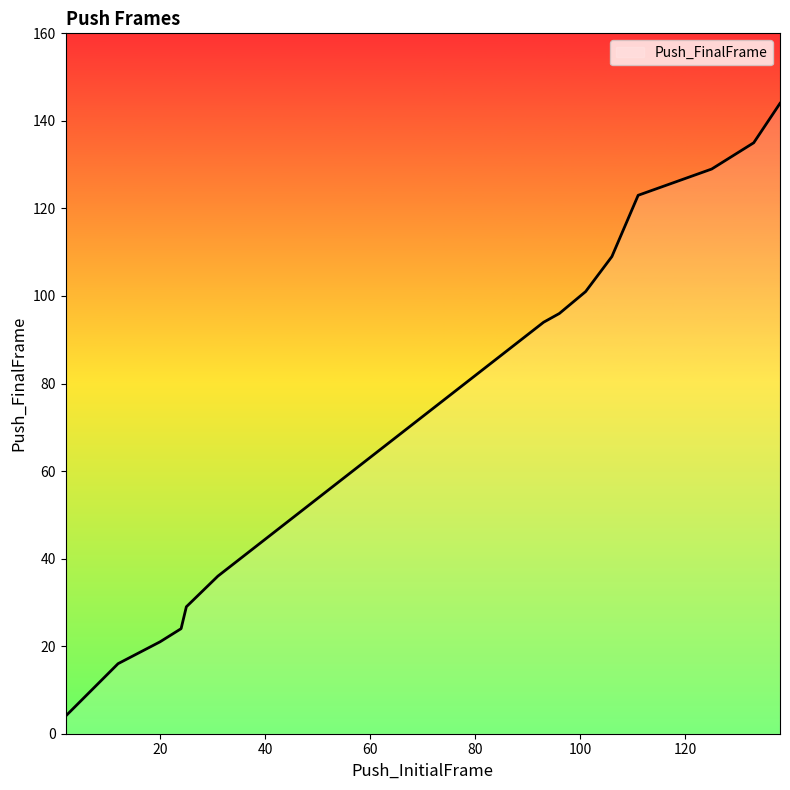

What is the greatest value displayed?

144